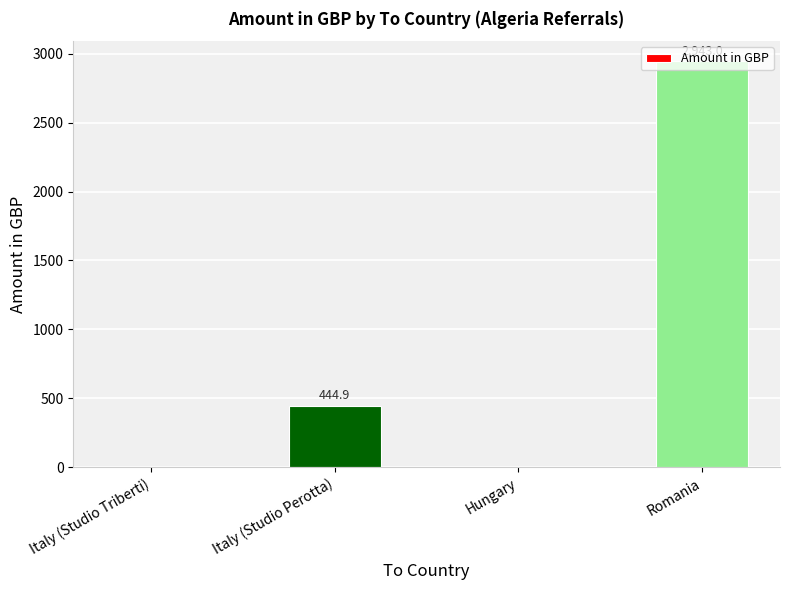

True or false: the data shows 2943.0 at Romania.

True